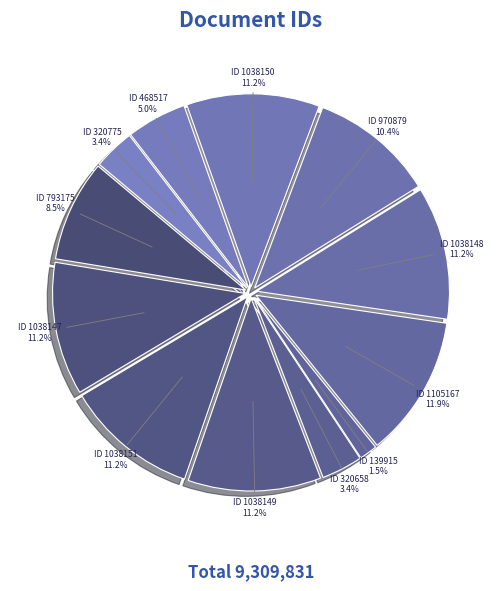

Approximately how many times larger is the value at ID 1038150 compared to ID 970879?

1.1